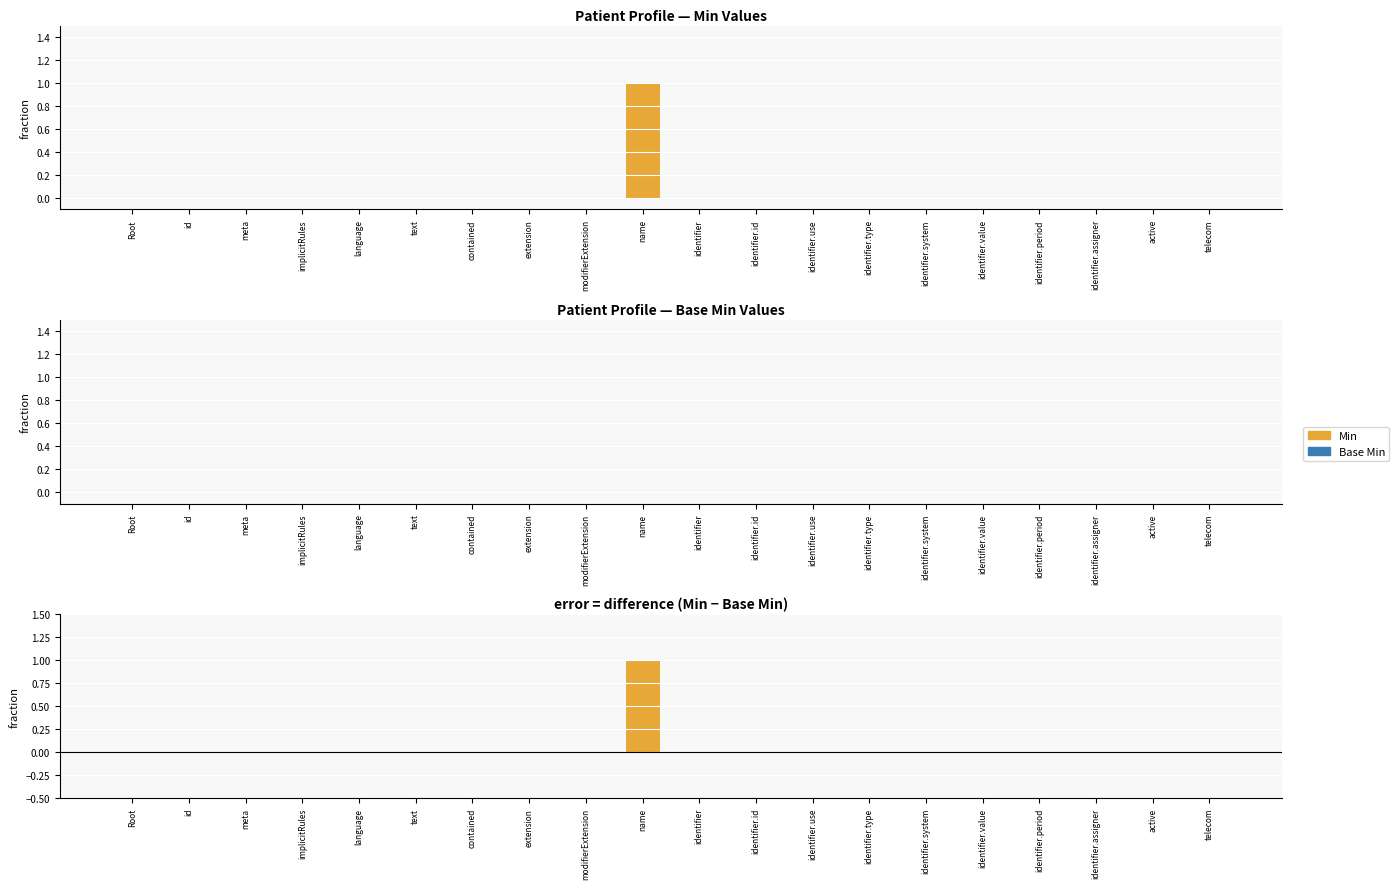

What is the maximum value for Min - Base Min?

1